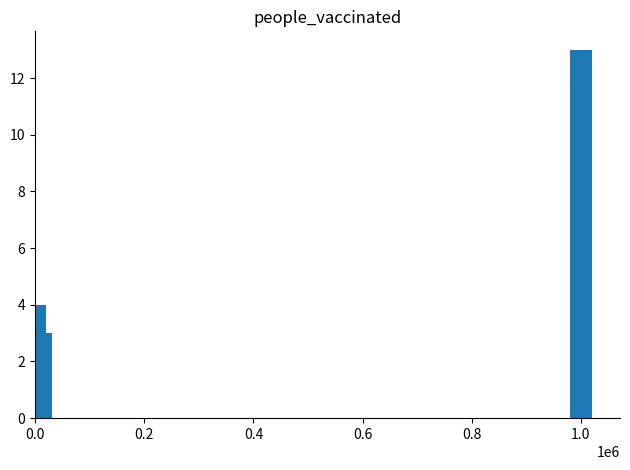

Reading left to right, what are all the values shown in this chart?

4	3	13